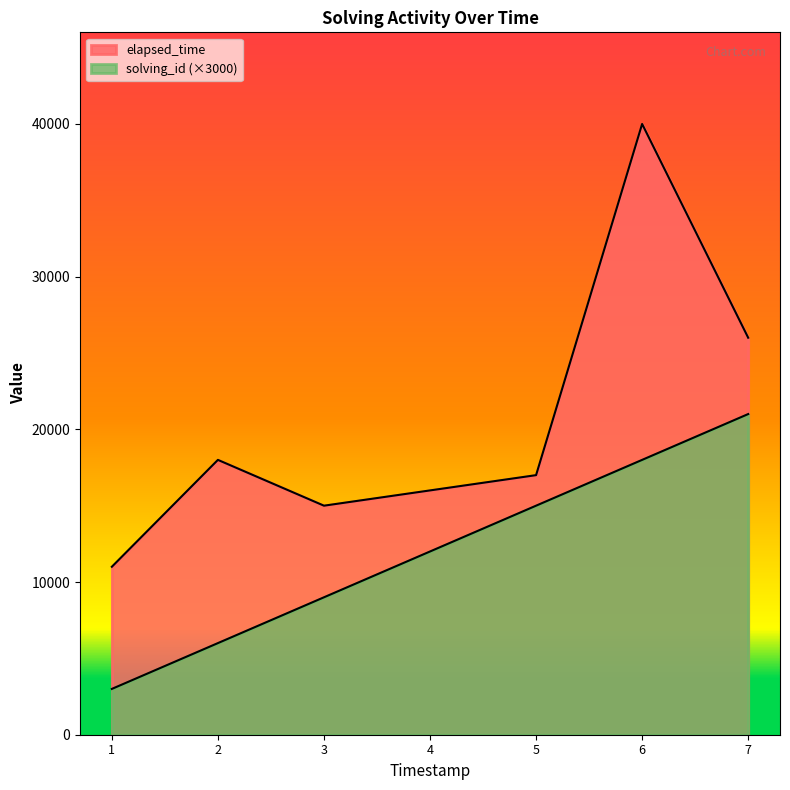

True or false: solving_id and elapsed_time cross at least once.

False